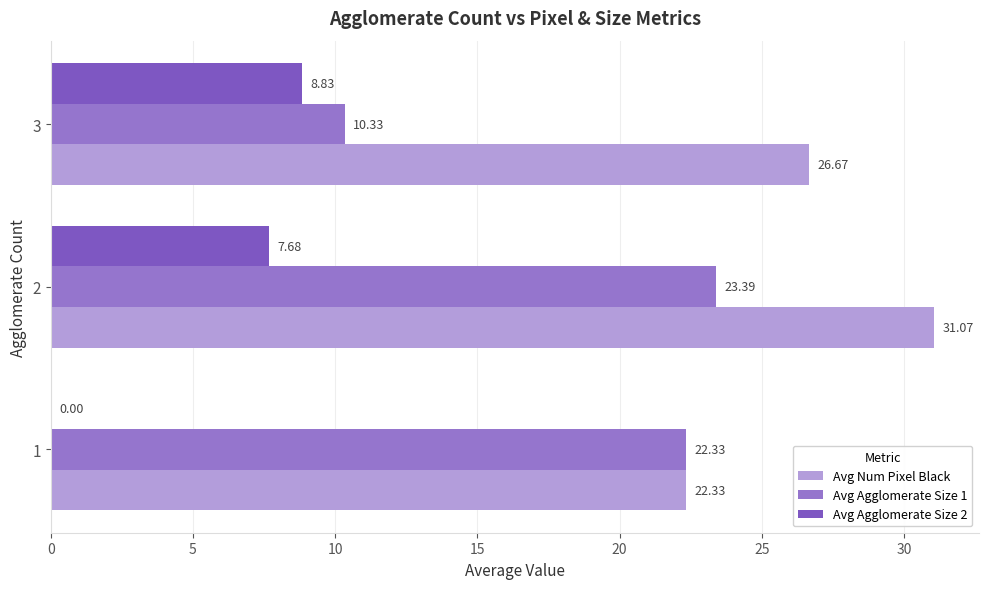

Reading left to right, transcribe all the data shown in this chart.

Avg Num Pixel Black: 22.3	31.1	26.7
Avg Agglomerate Size 1: 22.3	23.4	10.3
Avg Agglomerate Size 2: 0.0	7.7	8.8